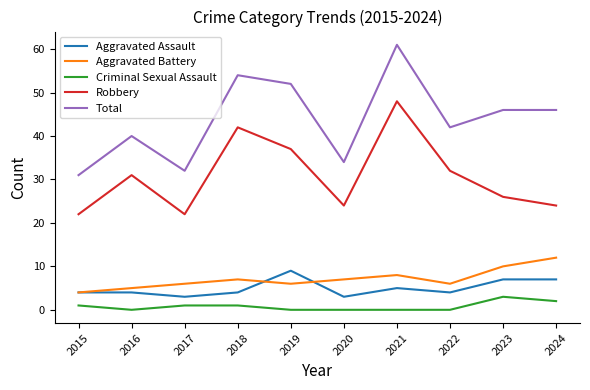

What are all the series names shown in the legend?

Aggravated Assault, Aggravated Battery, Criminal Sexual Assault, Robbery, Total